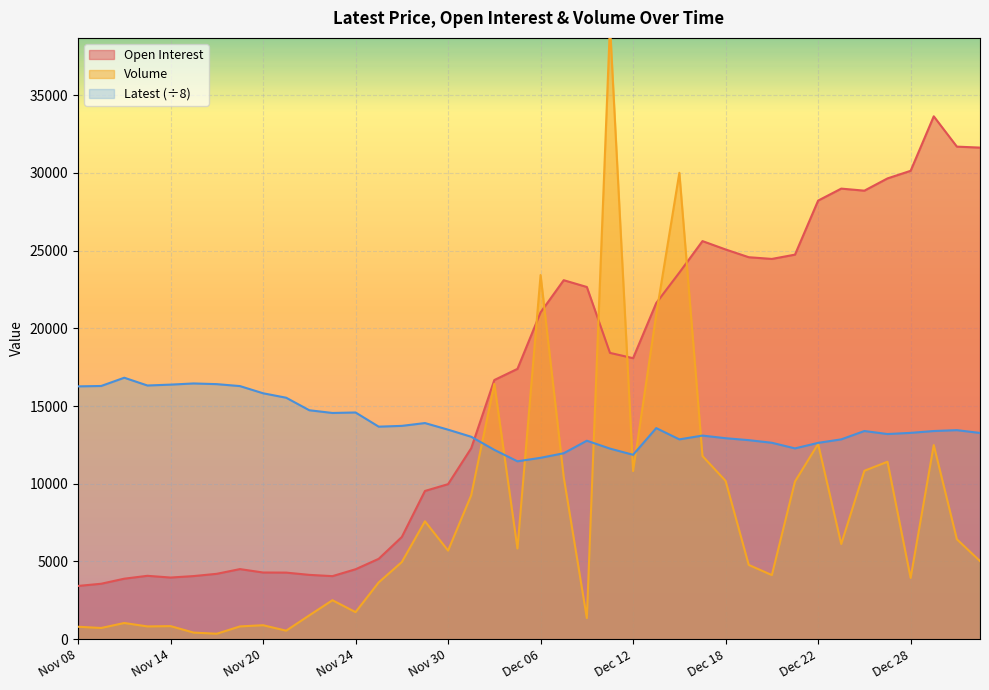

What is the difference between the Volume values at Dec 22 and Dec 12?

1748.0